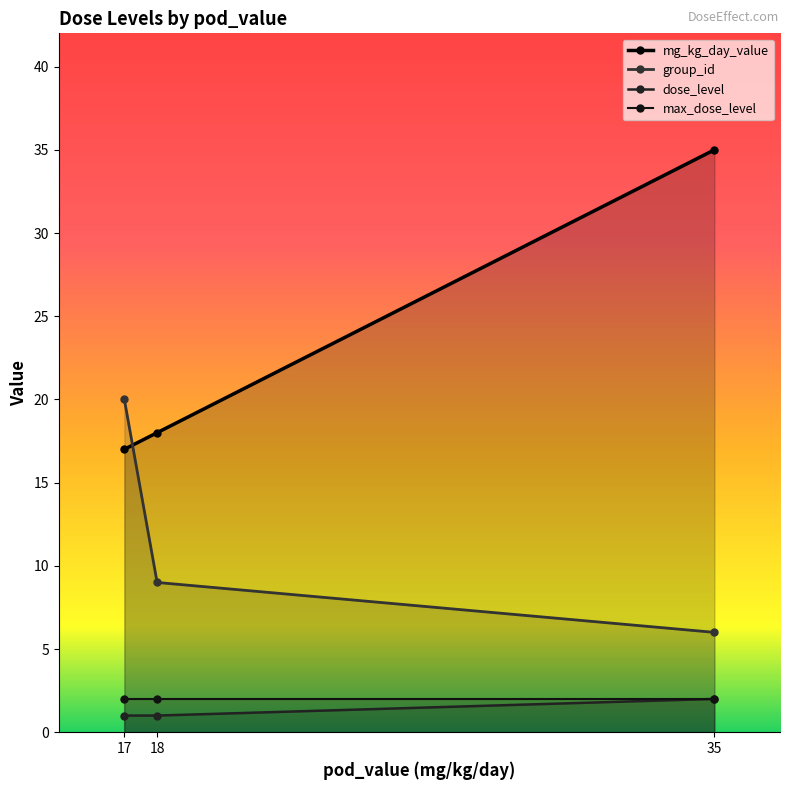

Which category has the highest value in the max_dose_level series?

17